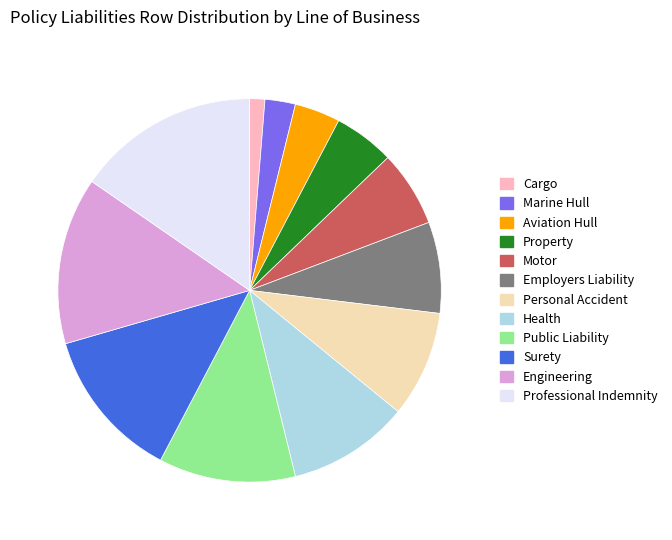

How many segments does this pie chart have?

12